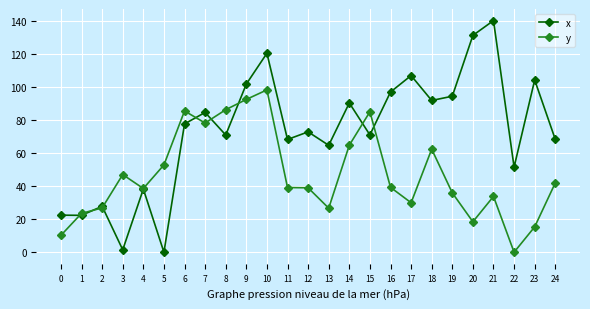

What is the total value across all series at 17?

137.0